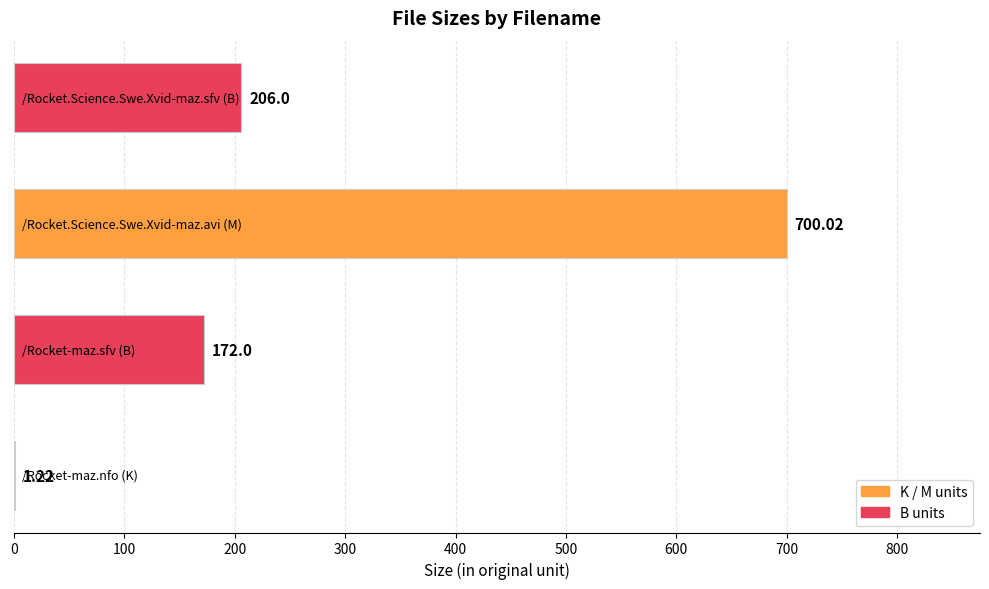

What is the greatest value displayed?

700.0